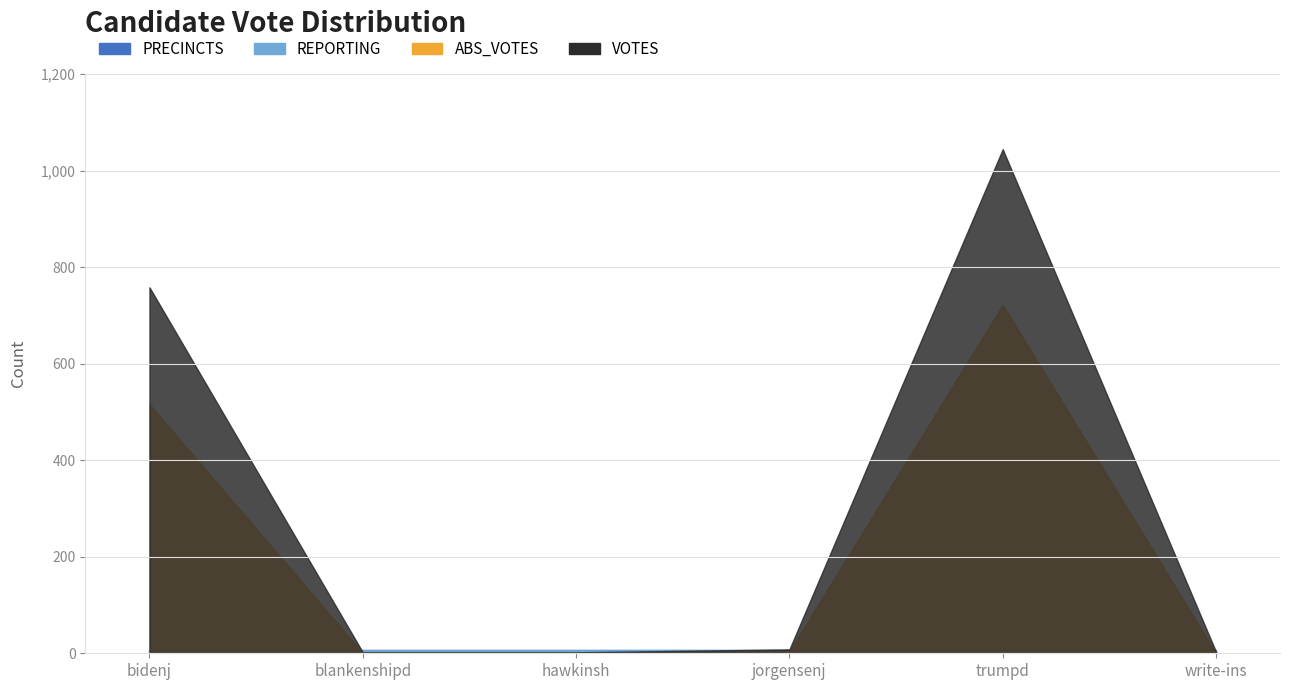

How many data points in ABS_VOTES are less than 4?

3